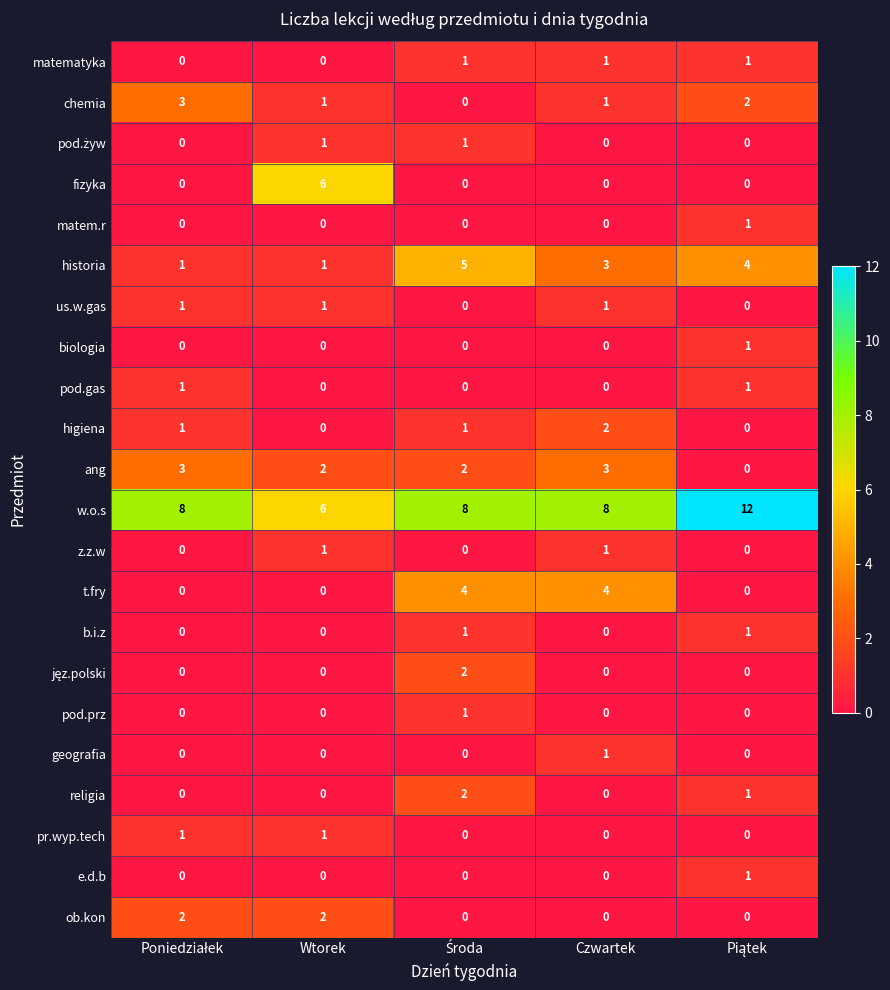

What is the maximum value shown in the chart?

12